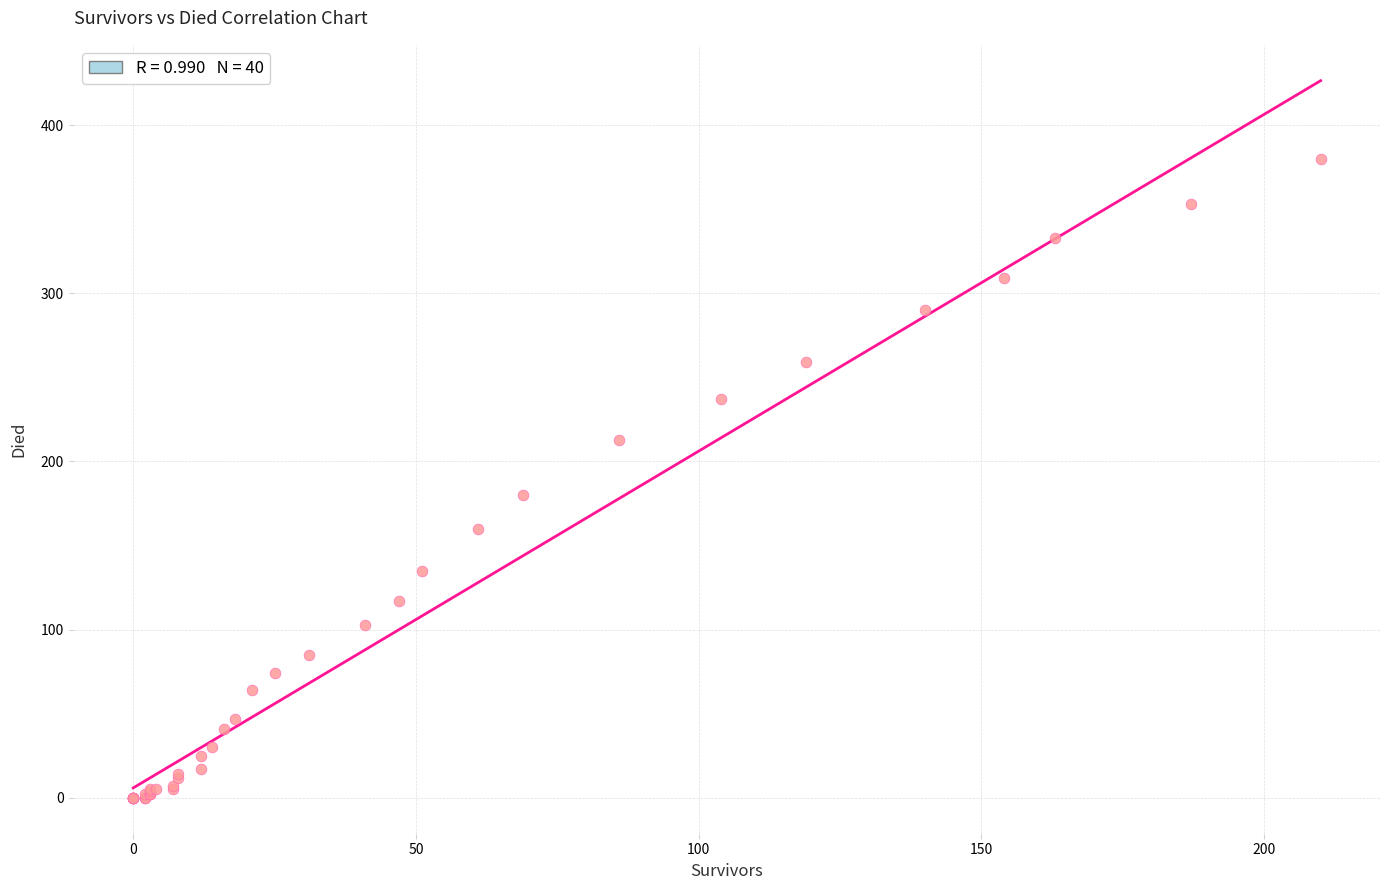

What Y value in the scatter plot is closest to 190?

180